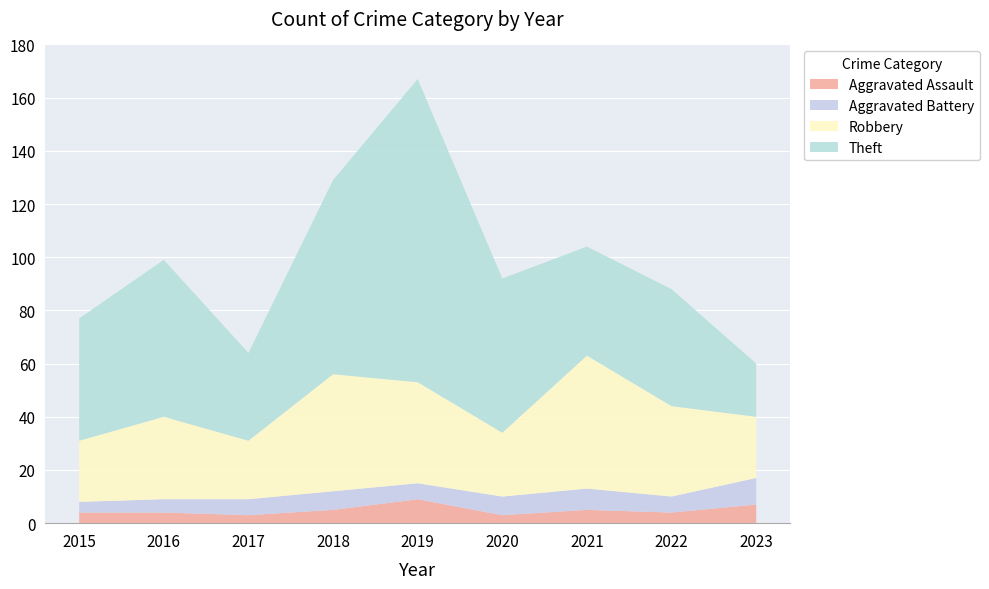

Reading left to right, transcribe all the data shown in this chart.

Aggravated Assault: 2015=4	2016=4	2017=3	2018=5	2019=9	2020=3	2021=5	2022=4	2023=7
Aggravated Battery: 2015=4	2016=5	2017=6	2018=7	2019=6	2020=7	2021=8	2022=6	2023=10
Robbery: 2015=23	2016=31	2017=22	2018=44	2019=38	2020=24	2021=50	2022=34	2023=23
Theft: 2015=46	2016=59	2017=33	2018=73	2019=114	2020=58	2021=41	2022=44	2023=20